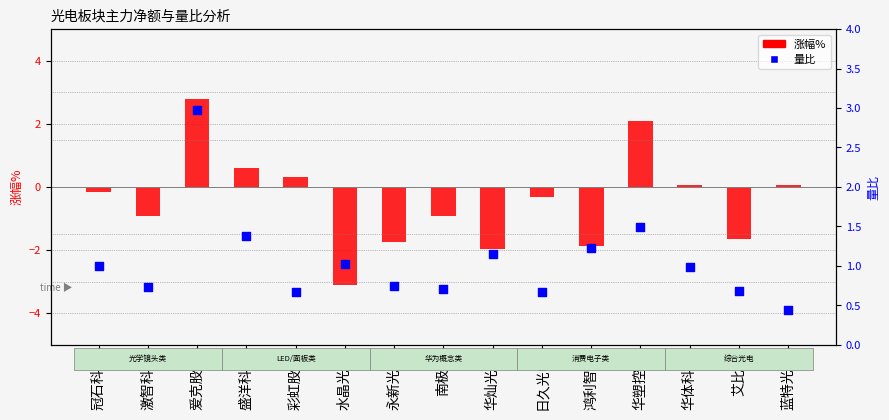

Which series contains the lowest Y value?

涨幅%